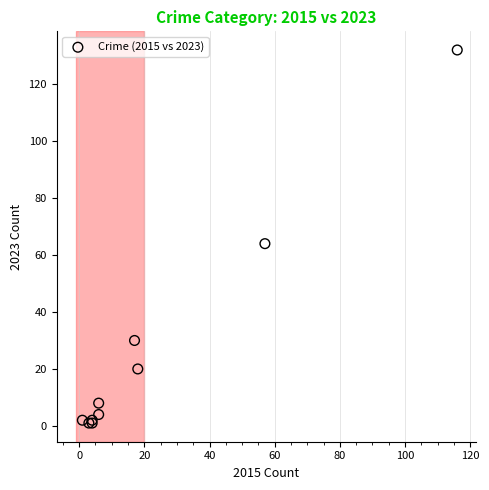

What Y value in the scatter plot is closest to 66?

64